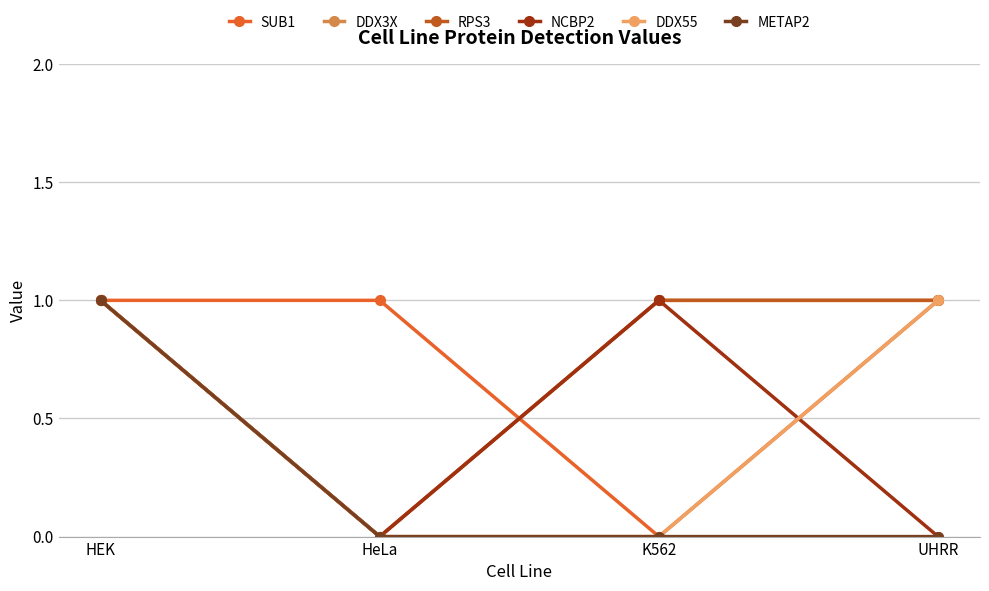

Is this an area chart (filled region under the line)?

No